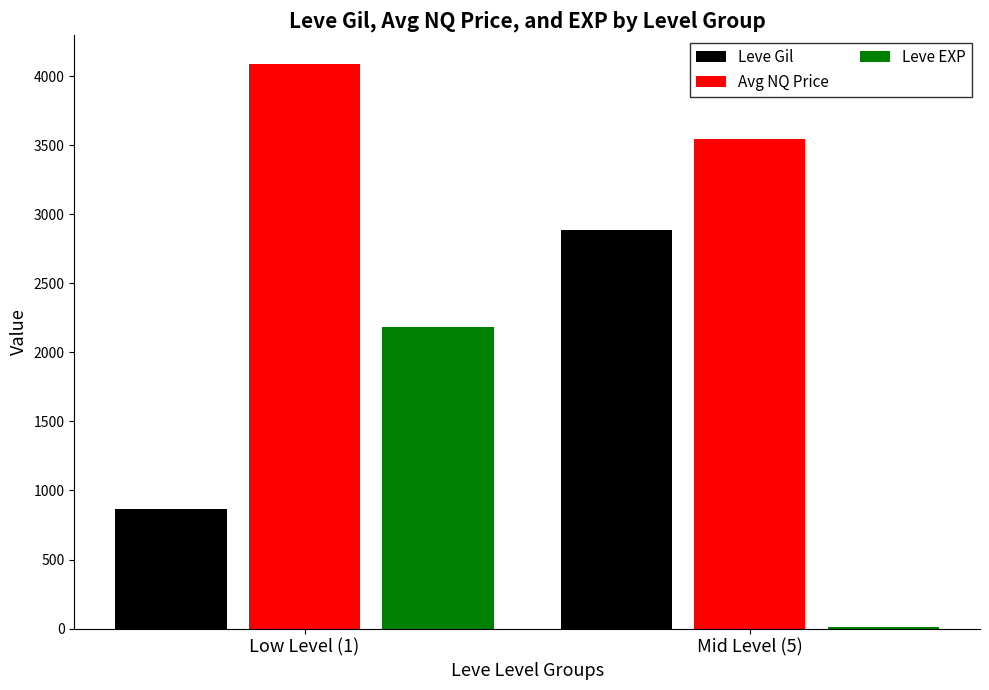

What is the maximum value shown in the chart?

4092.9